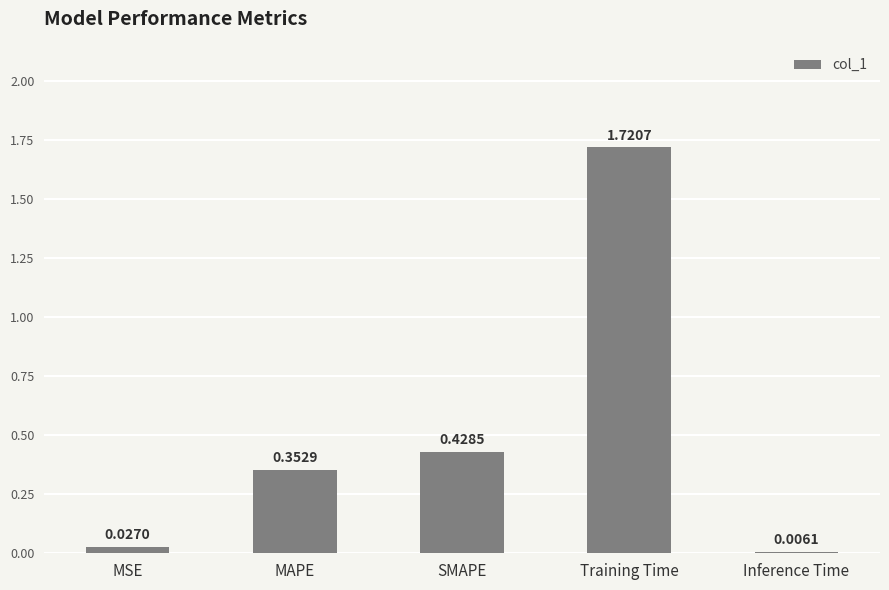

At which label is the value closest to 0?

Inference Time